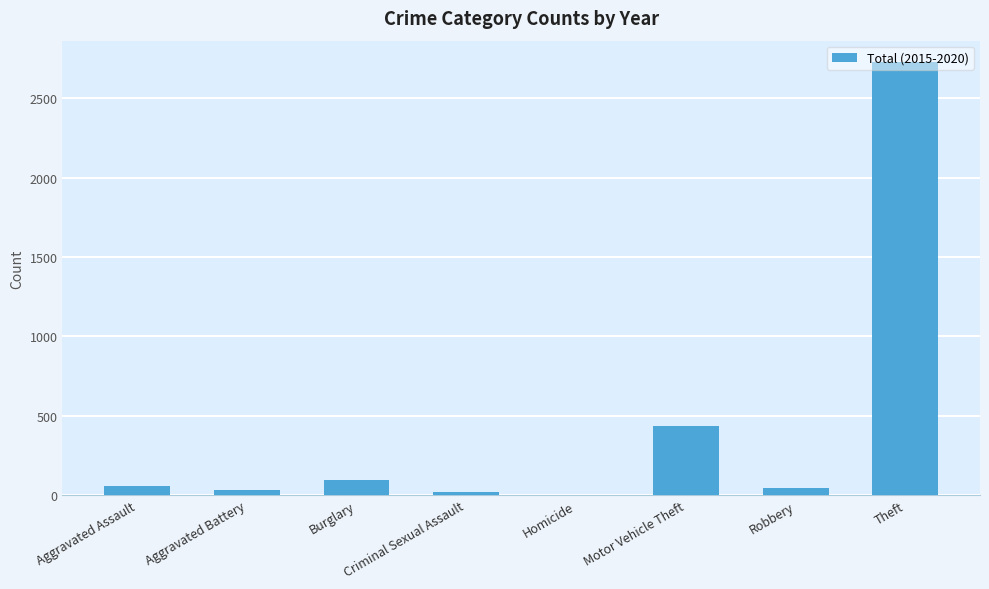

How many data points does each series have?

8